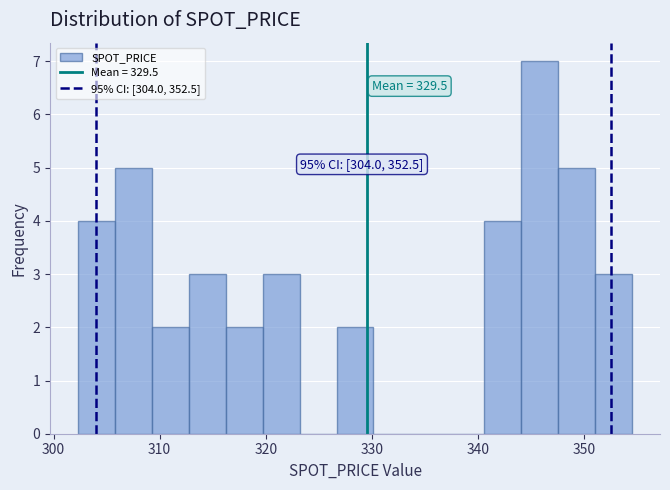

Around what value on the x-axis is the tallest bar? Give the approximate position of its centre, as read against the axis.

346